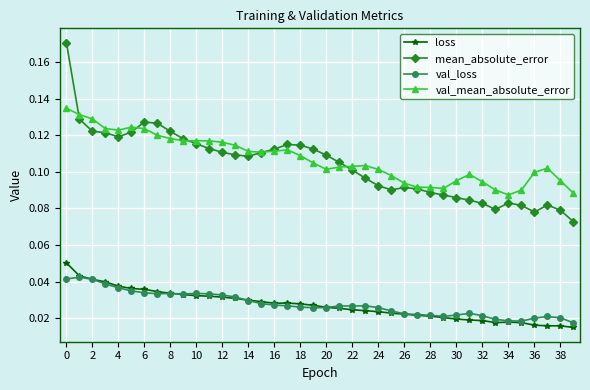

Which series has the largest range (max minus min)?

mean_absolute_error